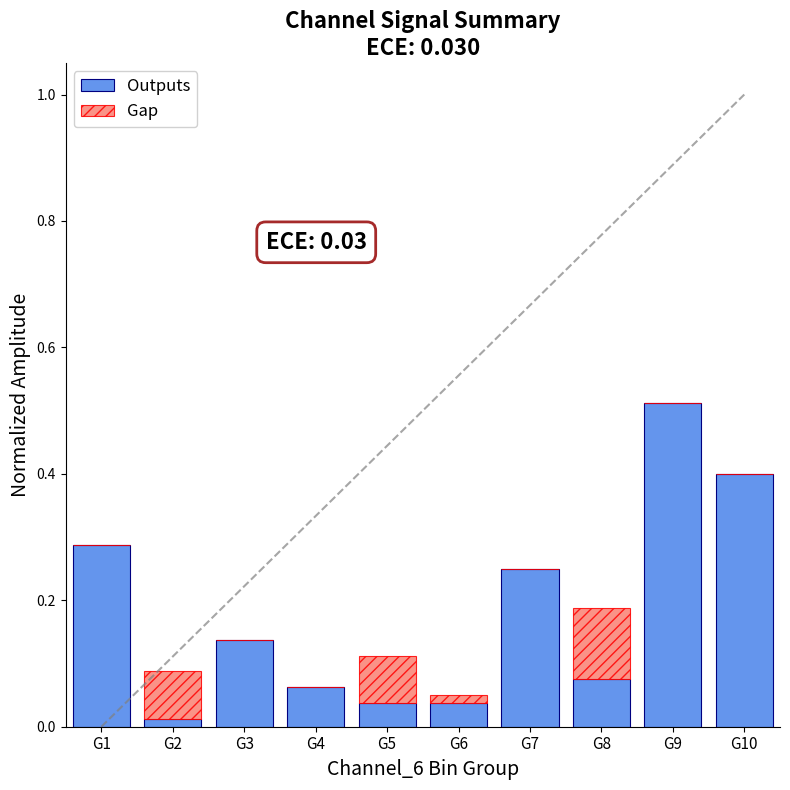

Is it true that Outputs equals 0.0 at G8?

False